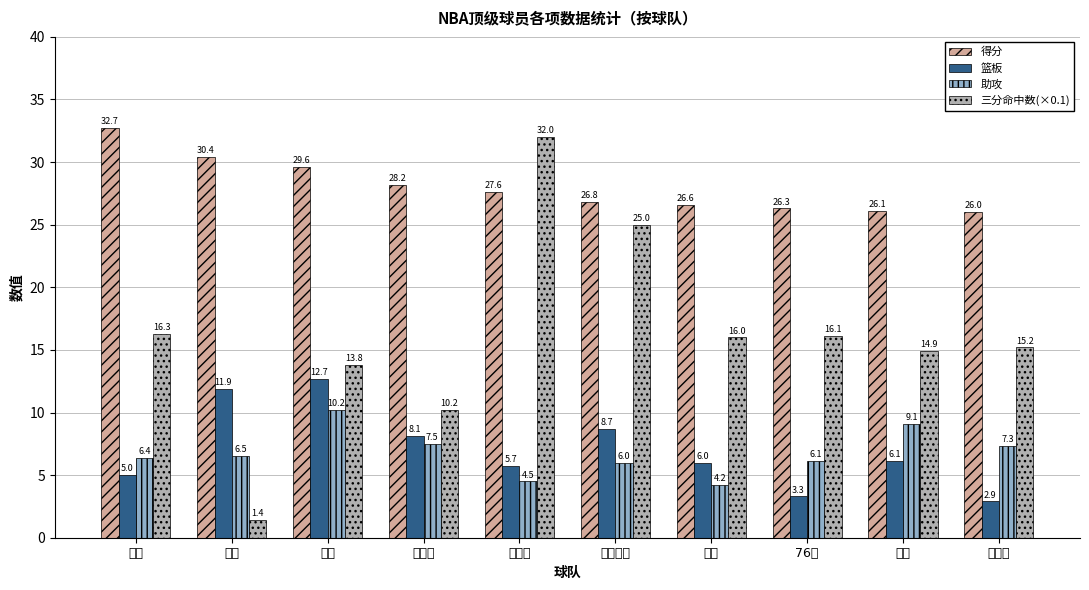

List the series in order of their peak value, lowest first.

助攻, 篮板, 三分命中数(×0.1), 得分